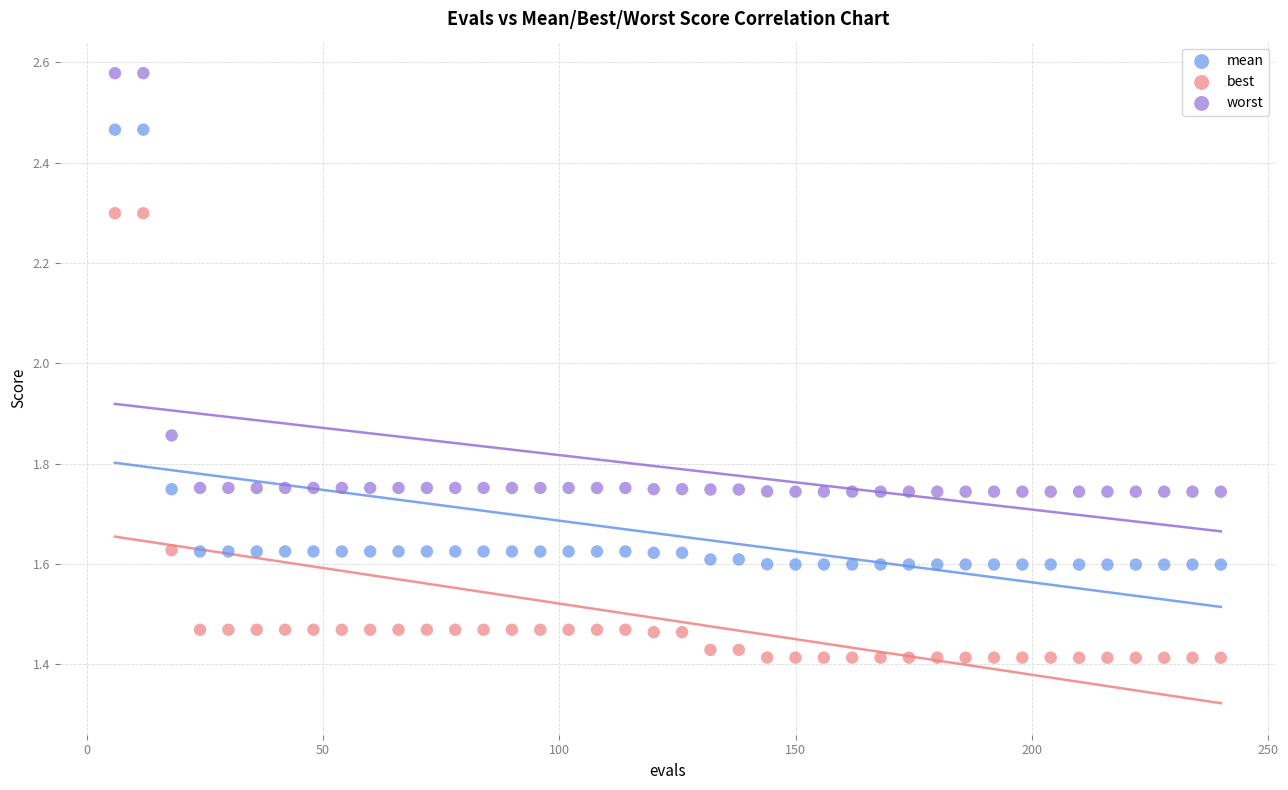

Which series has the largest Y range (max minus min)?

best